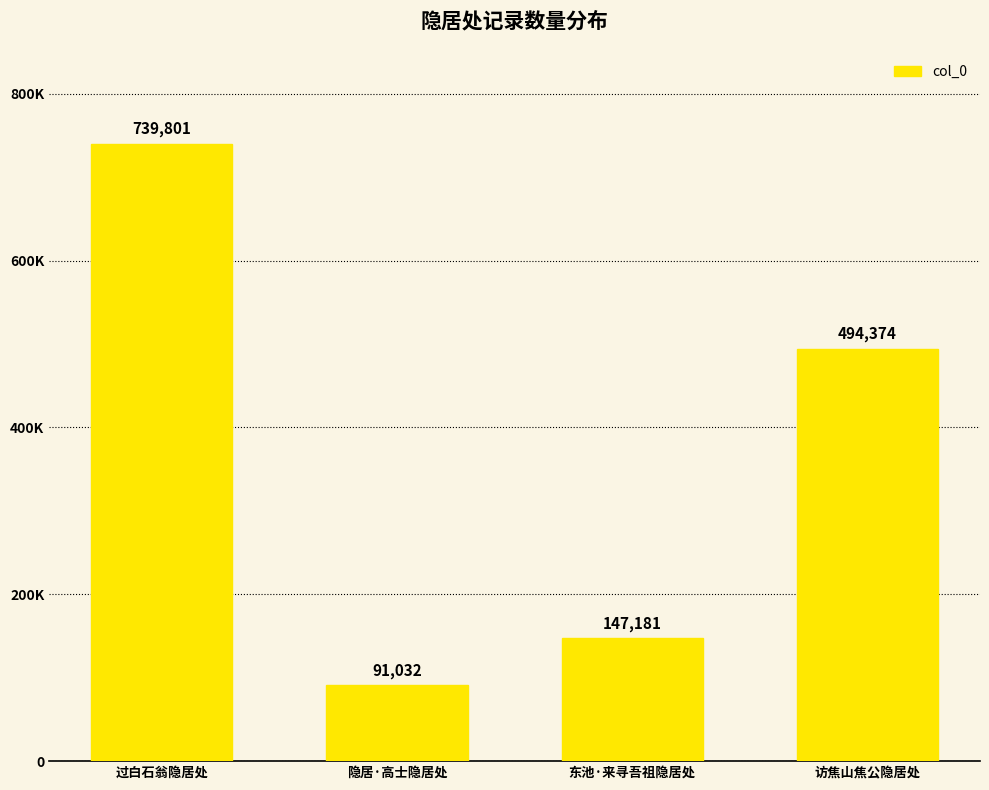

Are the bars horizontal?

No